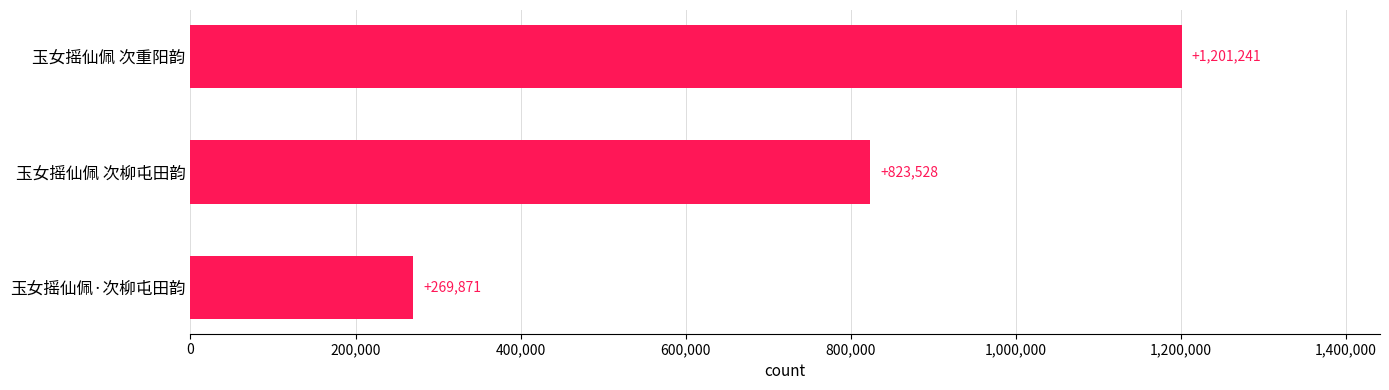

The chart shows a value of 1201241 at 玉女摇仙佩 次重阳韵. True or false?

True